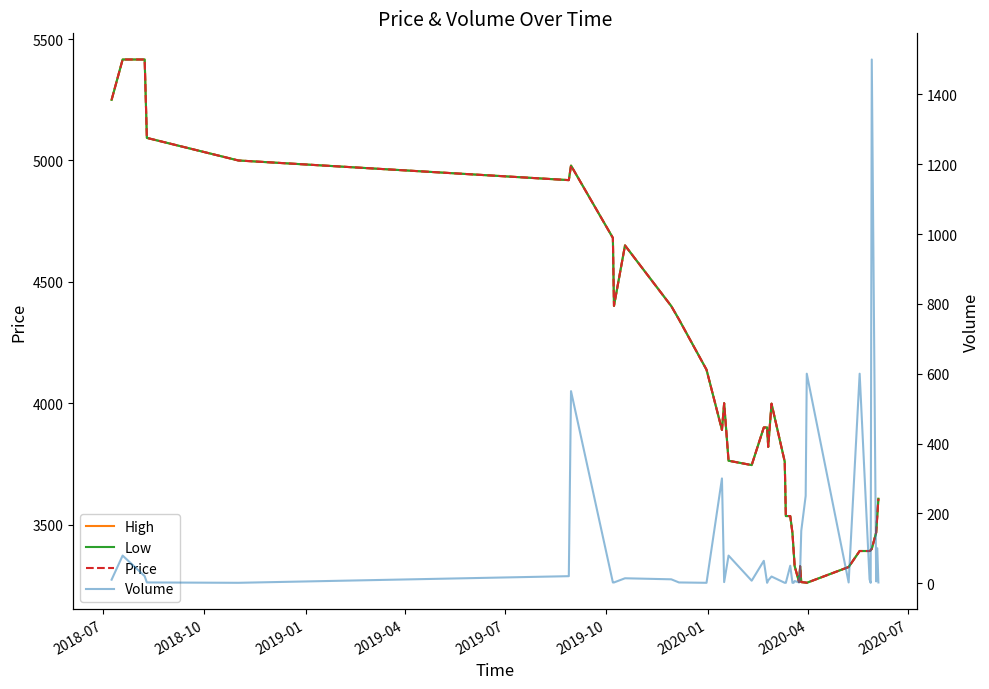

How many data points does each series have?

40